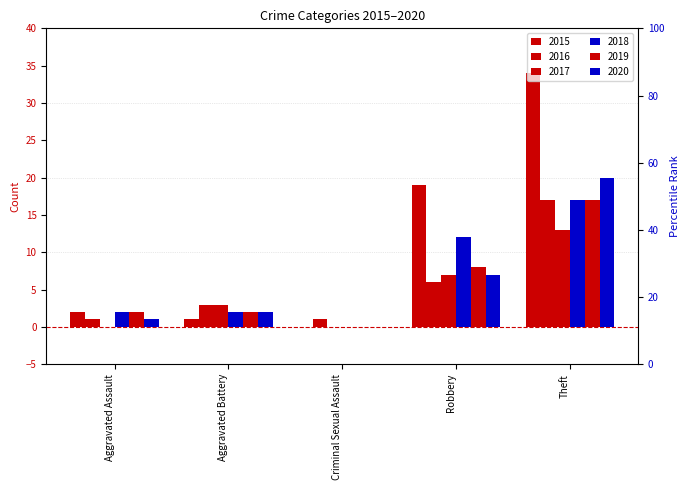

Count the 2016 values in the range 1 to 6.

4